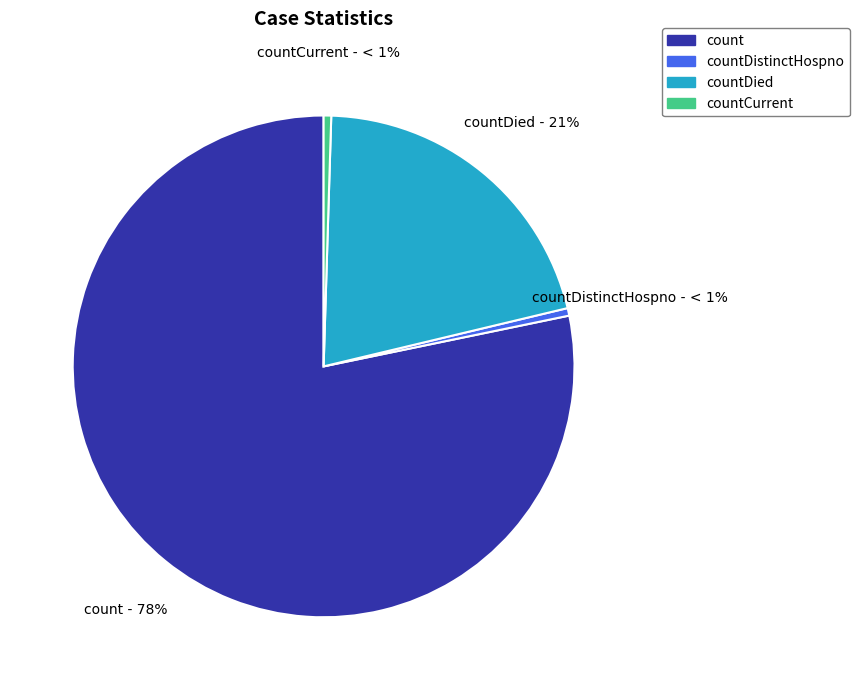

What is the total percentage of count and countDistinctHospno?

78.7%